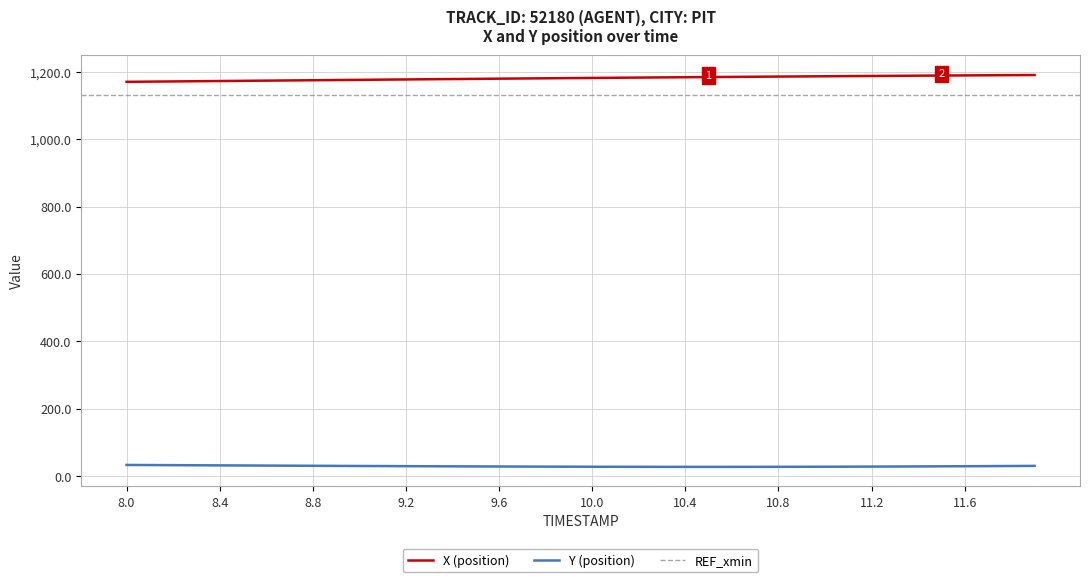

What is the lowest value of the X (position) series?

1170.1